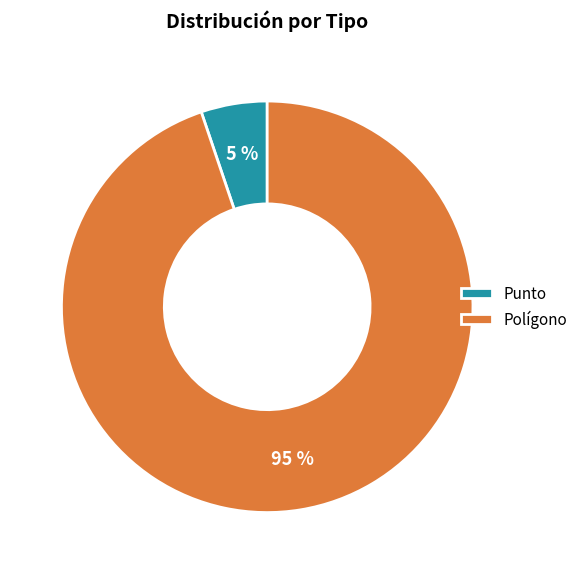

To the nearest percent, what percentage of the pie is Polígono?

95%